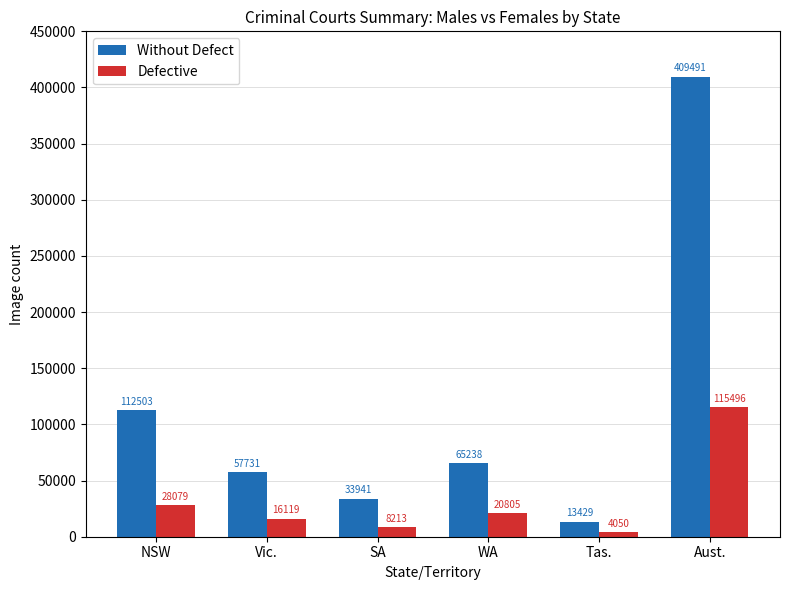

What value does the Without Defect series have at NSW, to the nearest 100?

112500